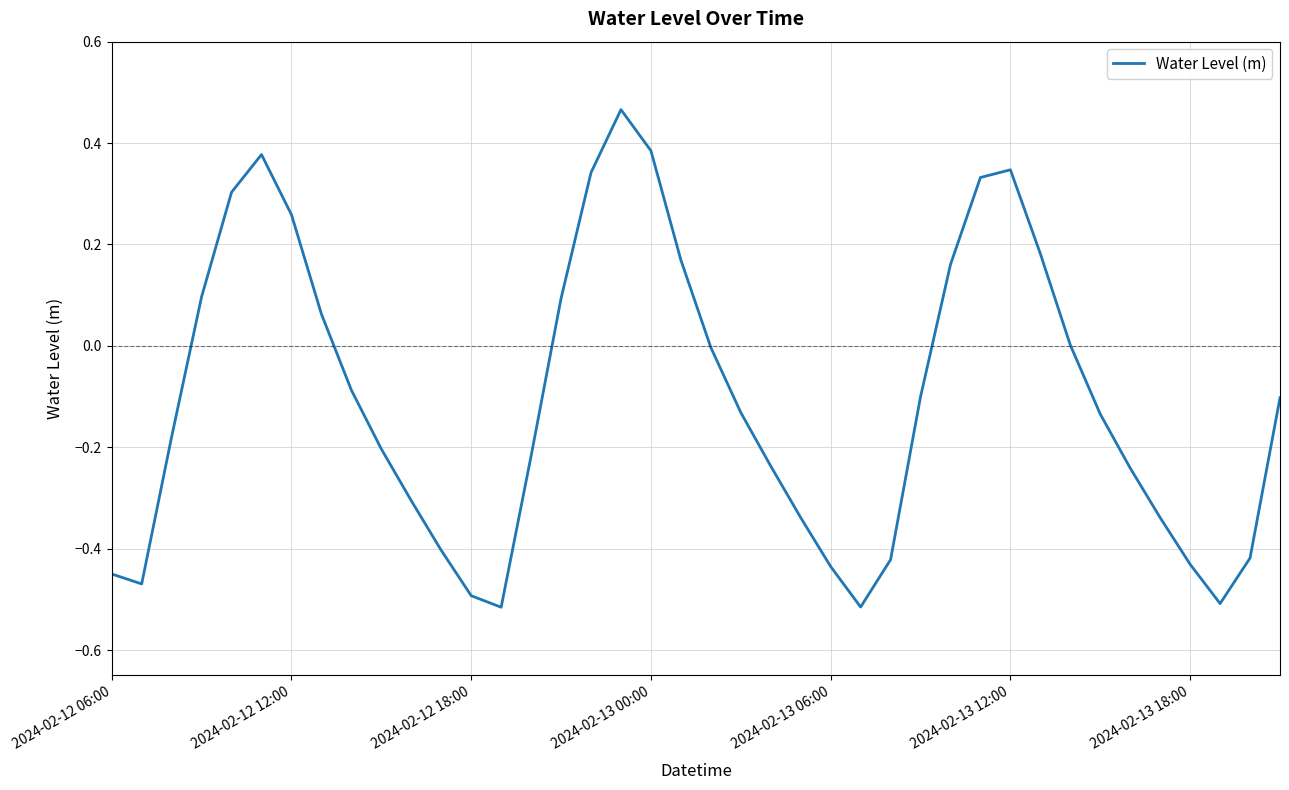

What is the difference between the maximum and minimum values?

1.0